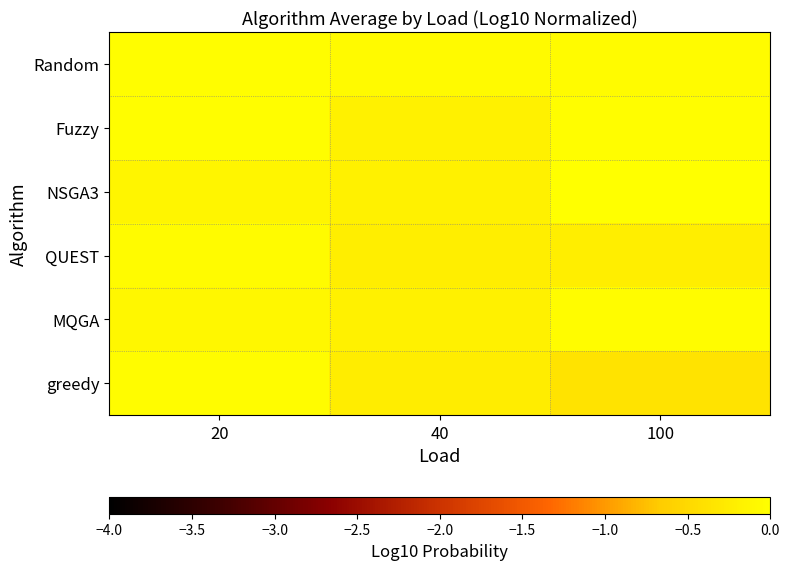

Count the number of data series in this chart.

6